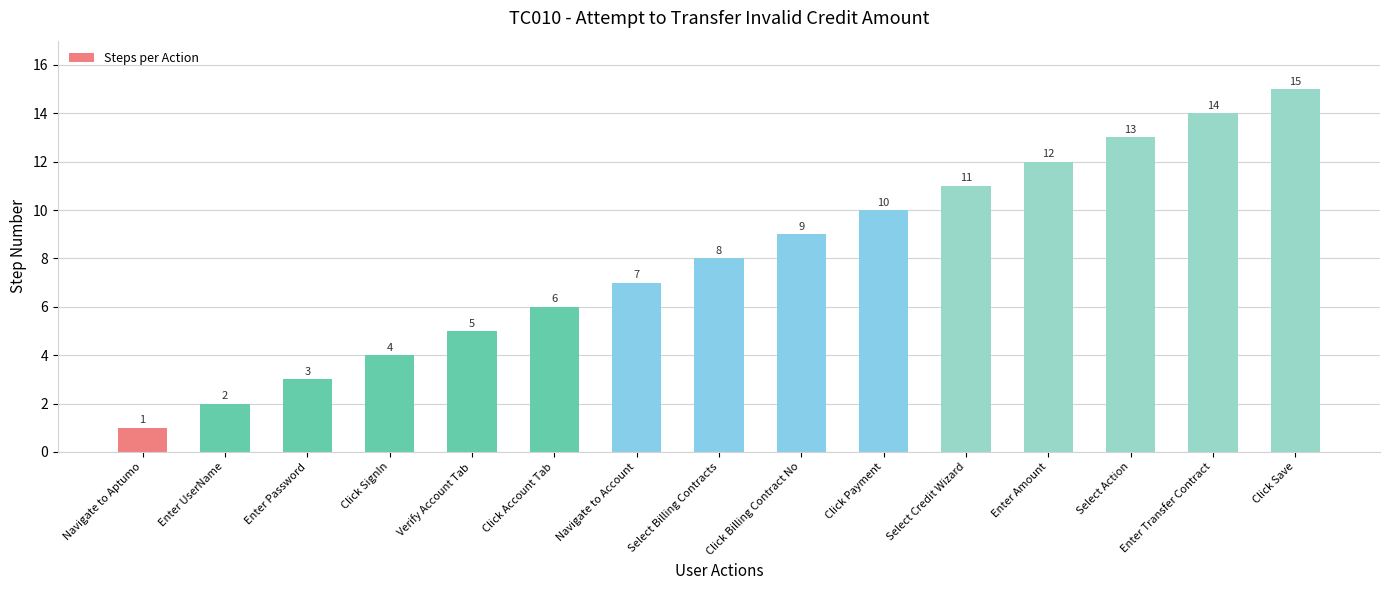

Is it true that the value at Enter Password is 3?

True